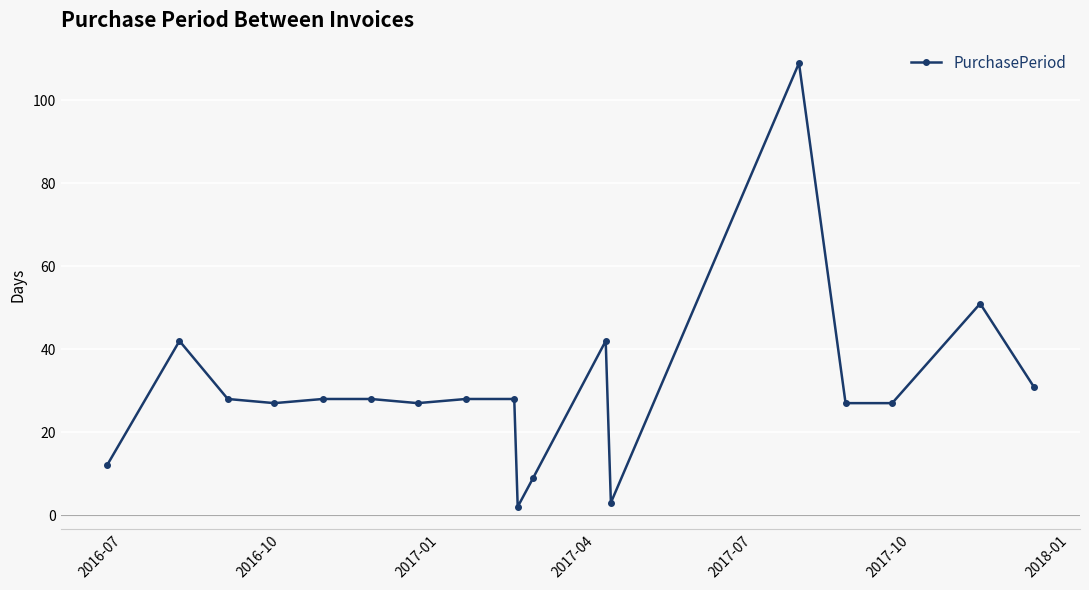

How many lines are shown in the chart?

1